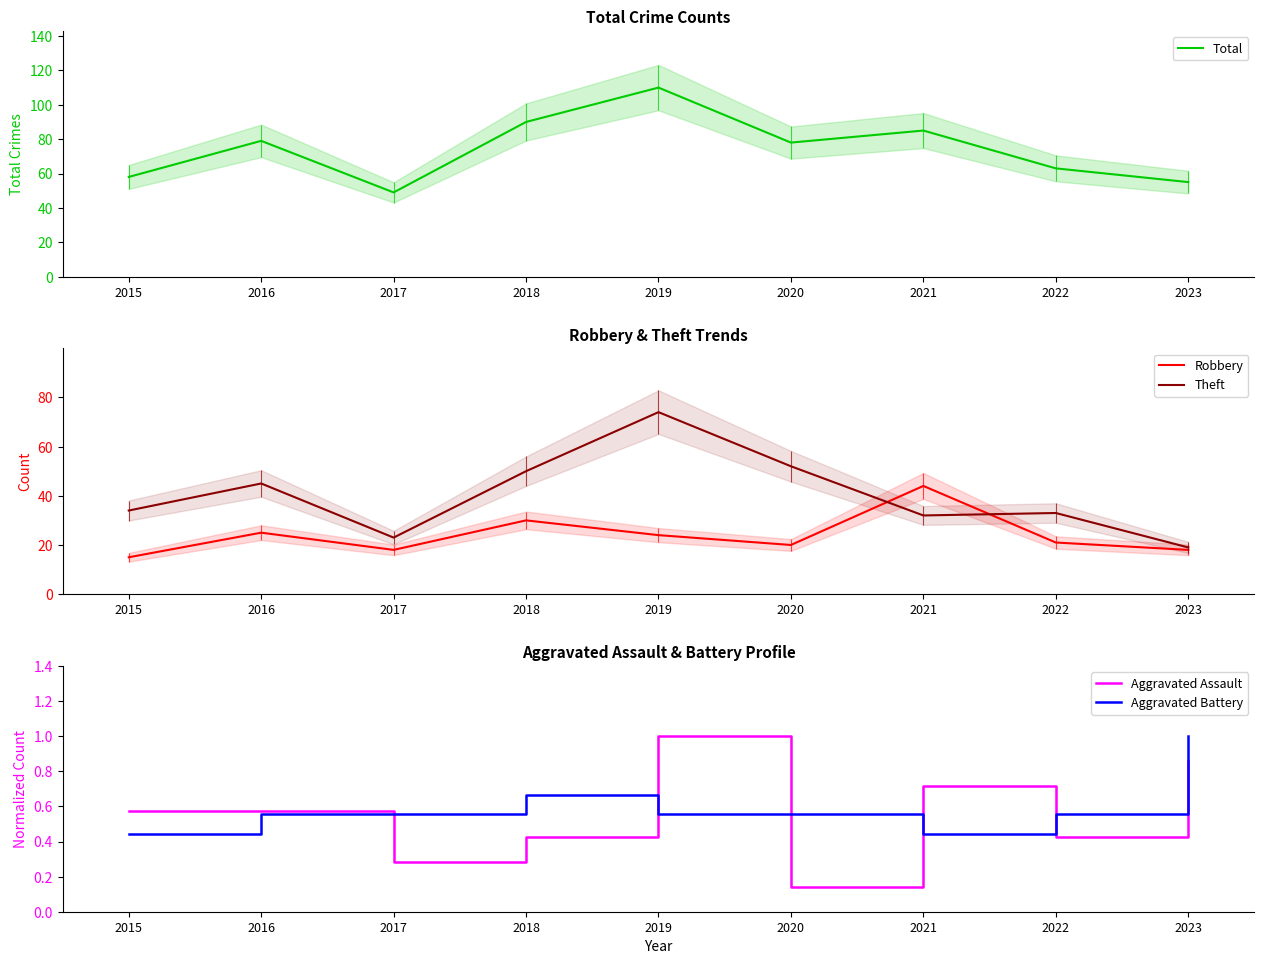

What are all the series names shown in the legend?

Total, Robbery, Theft, Aggravated Assault, Aggravated Battery